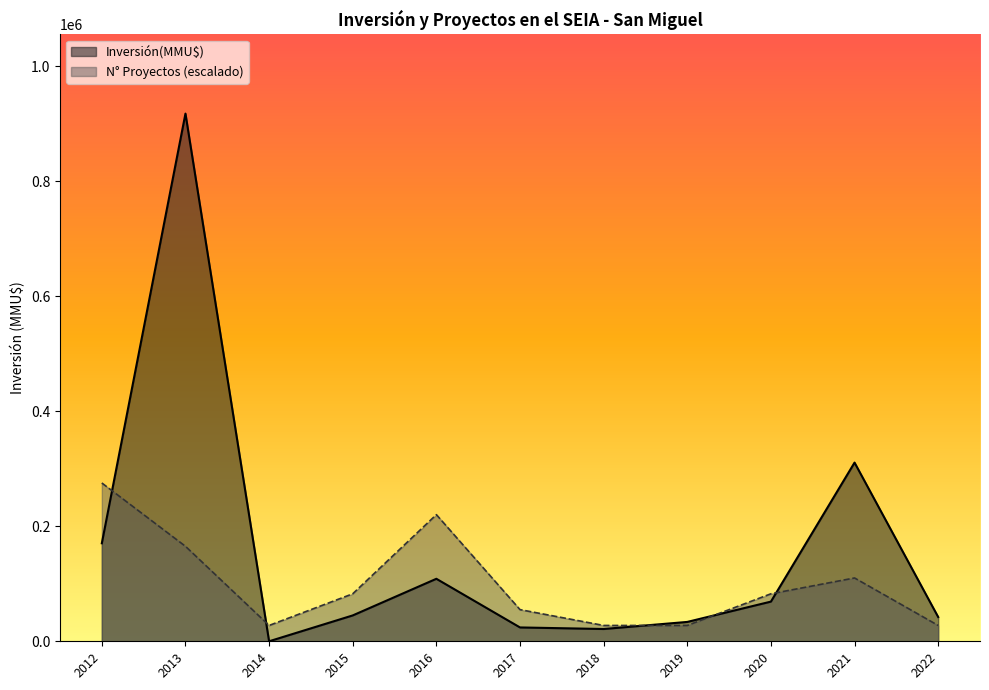

Rank the series by their maximum value, from highest to lowest.

Inversión(MMU$), N° Proyectos (escalado)